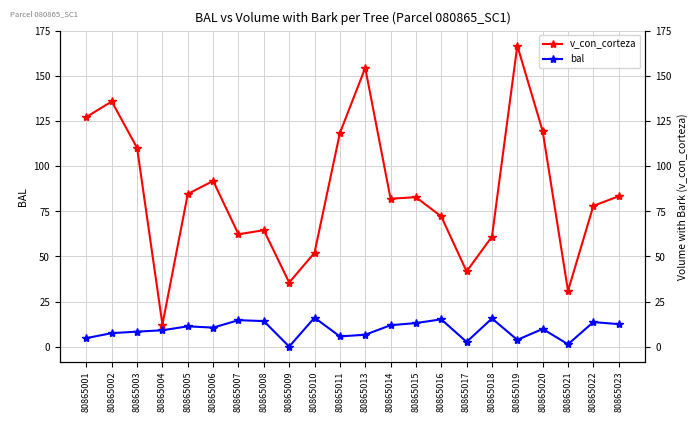

What is the average value of the bal series?

9.4